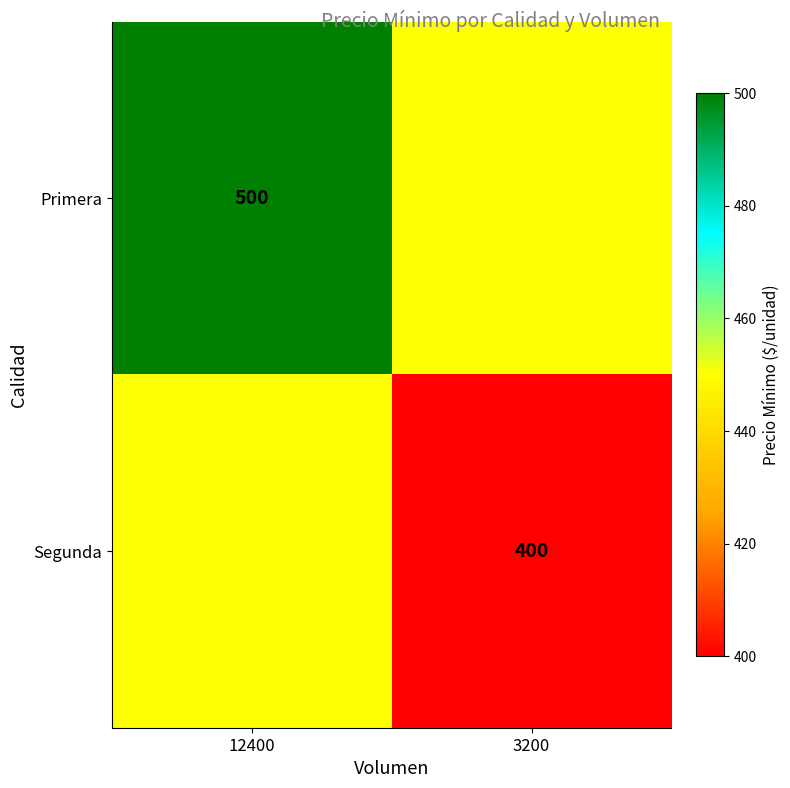

True or false: Segunda has a value of 270 at 3200.

False